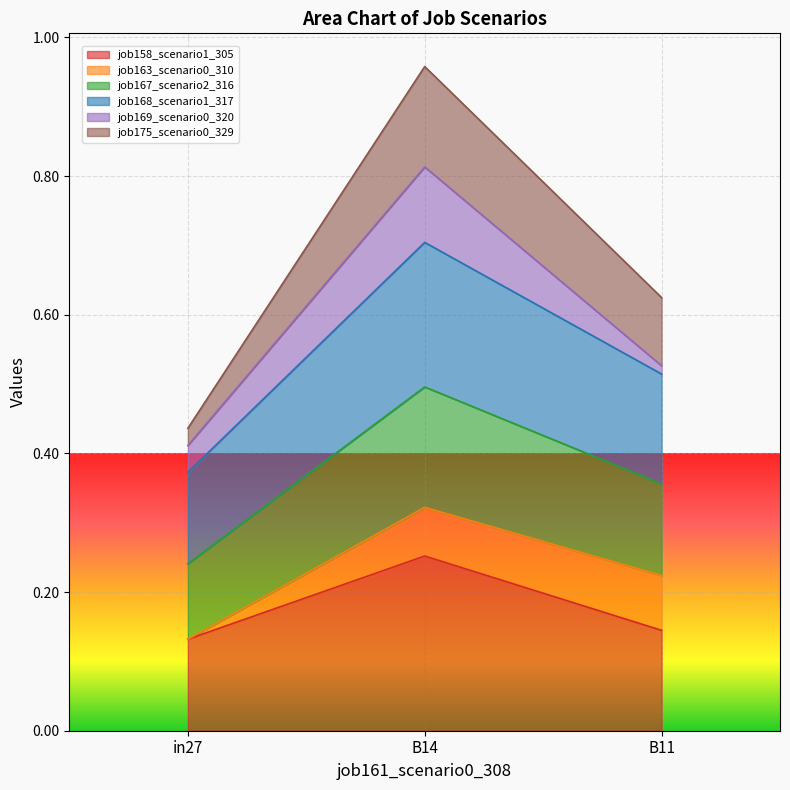

At which category is the sum across all series the highest?

B14